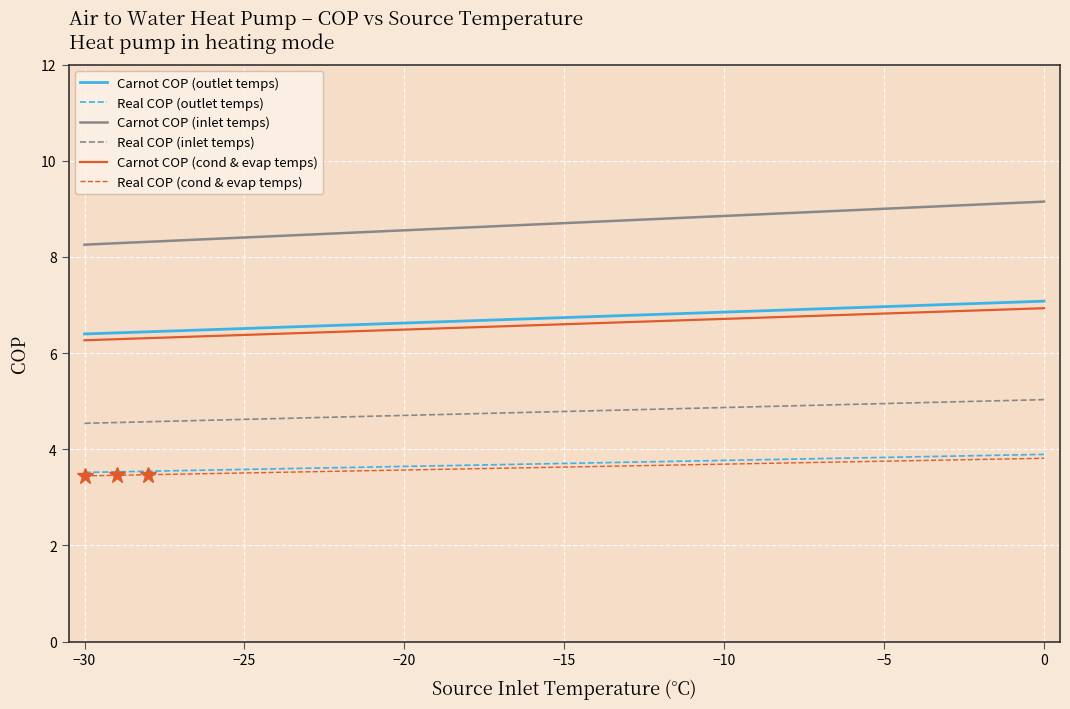

True or false: Carnot COP (inlet temps) and Real COP (cond & evap temps) intersect in this chart.

False